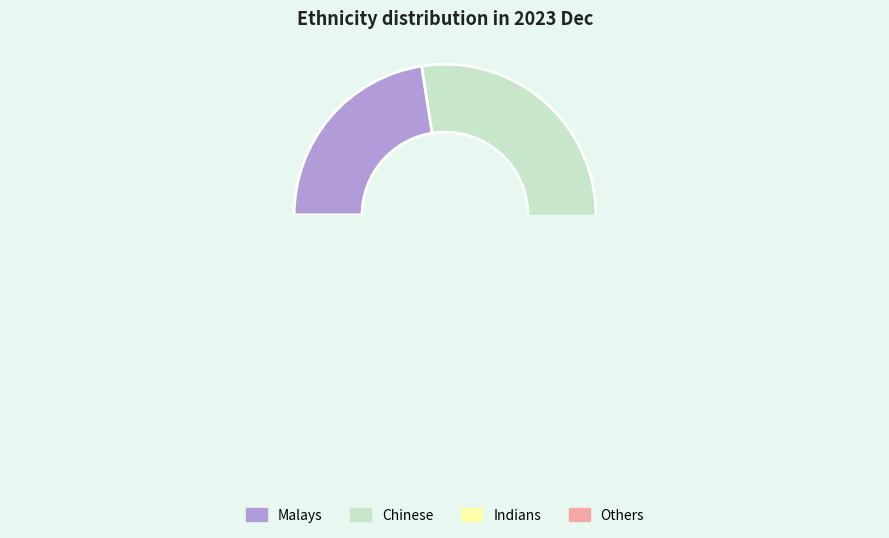

Rank the series at Malays from highest to lowest value.

Chinese, Malays, Indians, Others